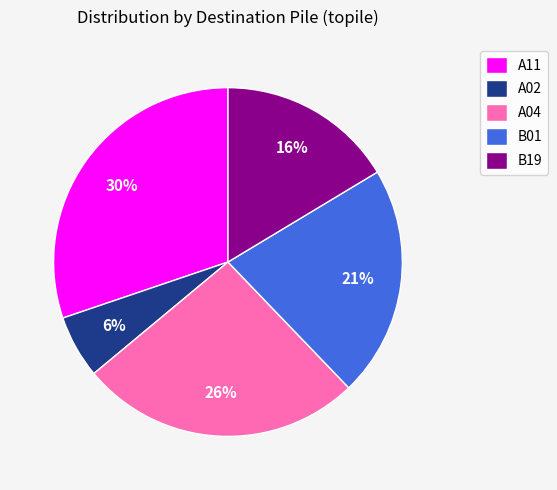

Count the number of slices in the pie.

5